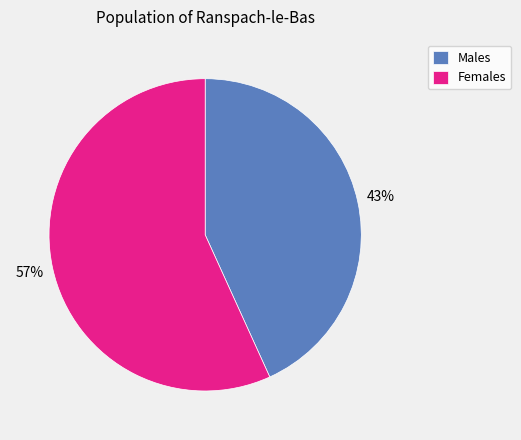

To the nearest percent, what is the average slice percentage?

50%